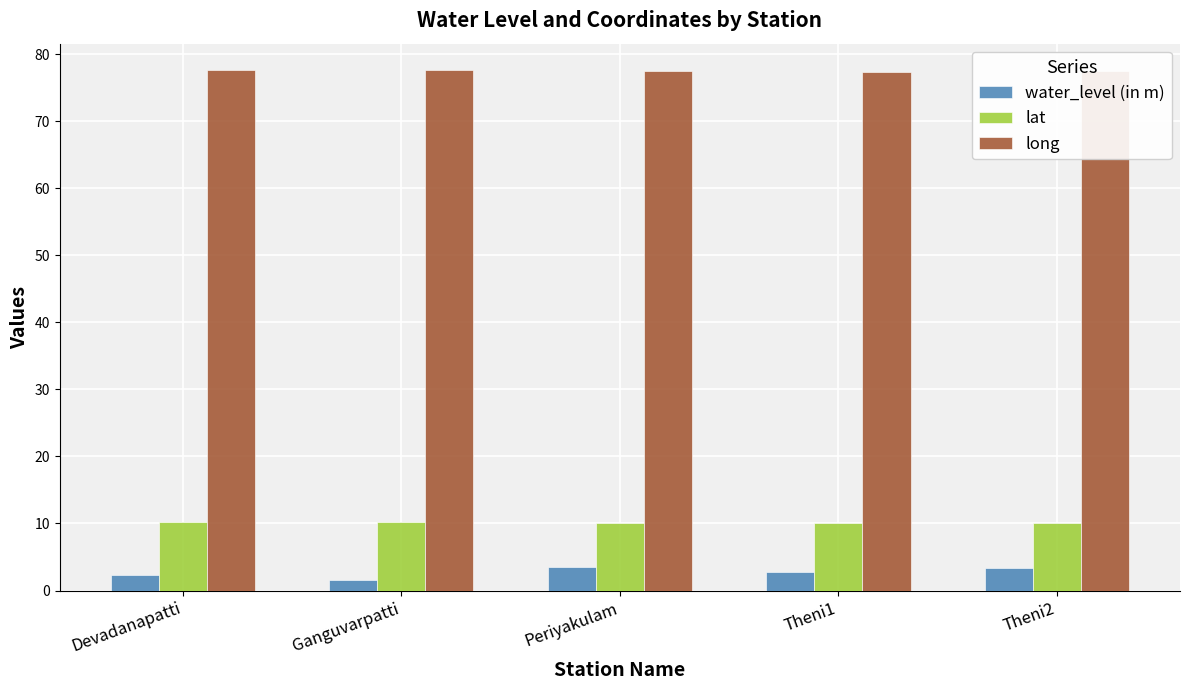

What is the difference between the long values at Periyakulam and Theni2?

0.1